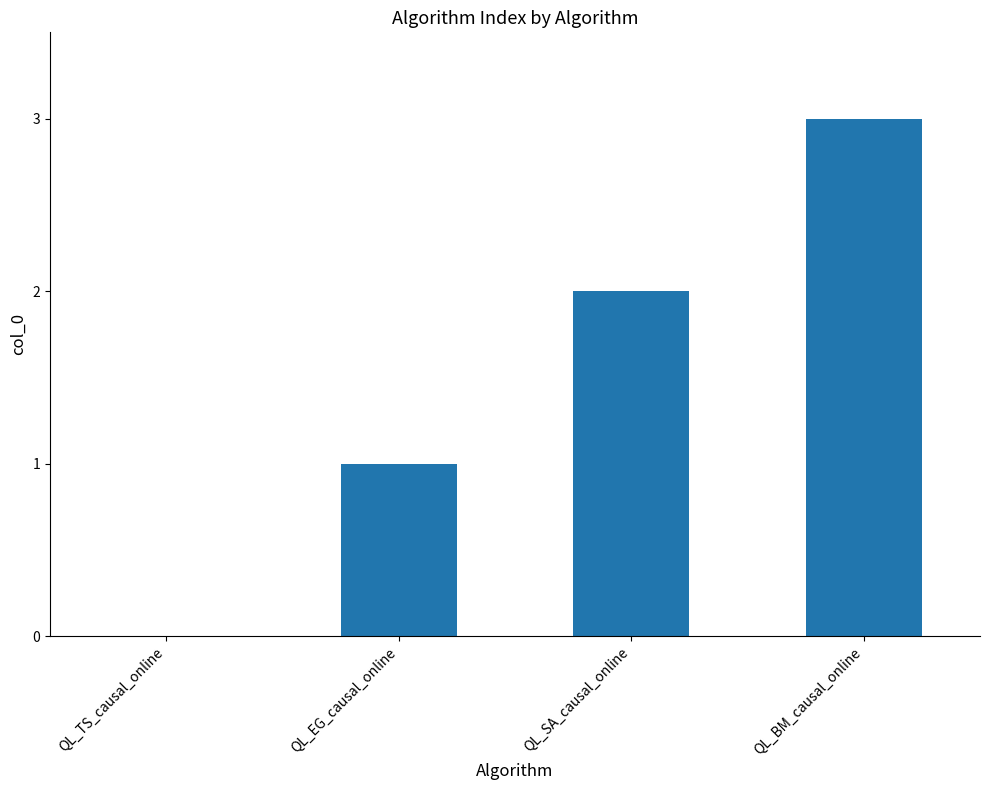

What is the change in value from QL_TS_causal_online to QL_EG_causal_online?

+1